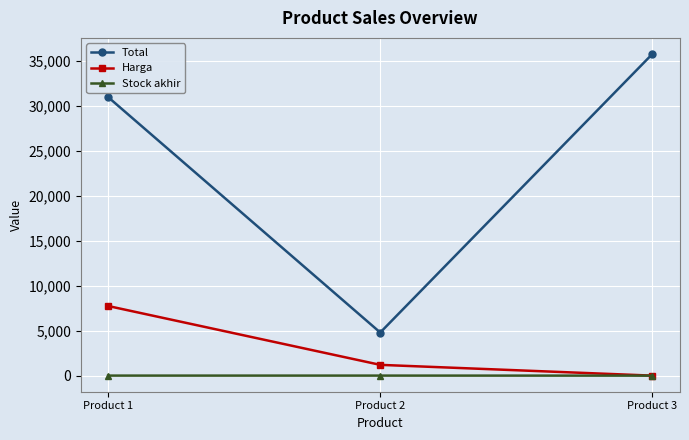

How many values in the Total series are below 31000?

1